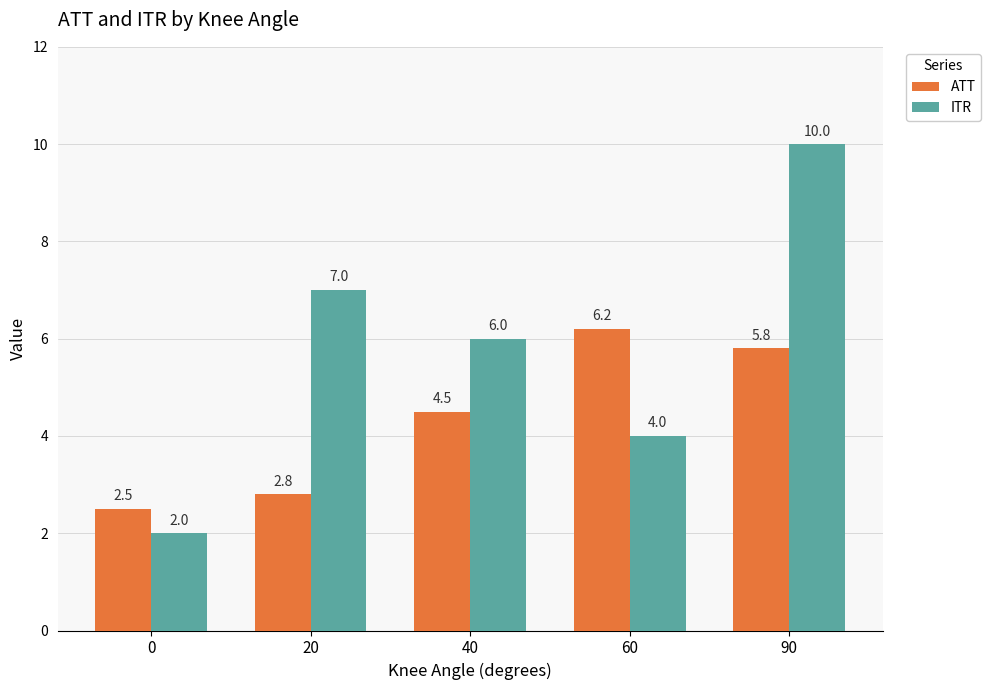

At how many categories does at least one series exceed 8?

1